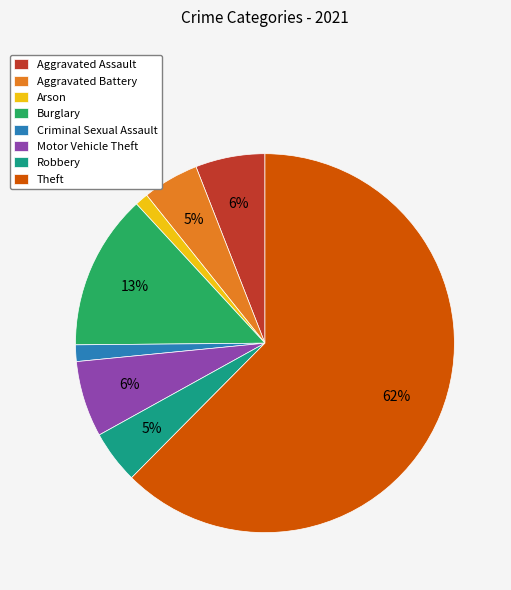

To the nearest percent, what portion does Arson represent?

1%